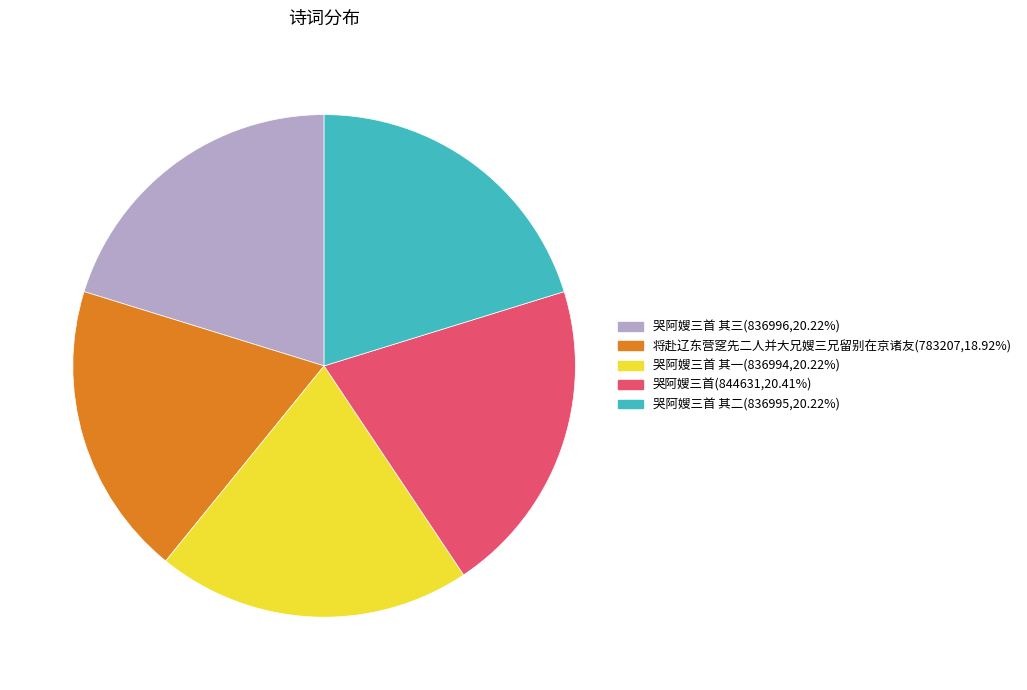

Is there any slice that represents more than half of the pie?

No